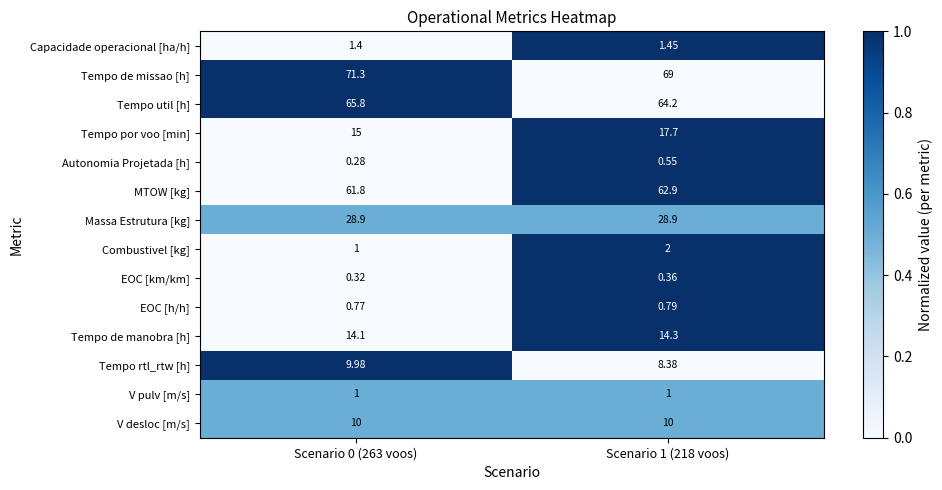

Which series has the largest total across all categories?

Tempo de missao [h]